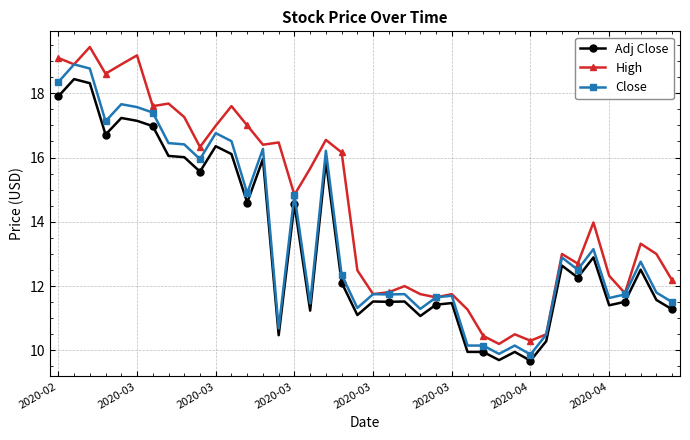

How many data points in Close are above 12?

21